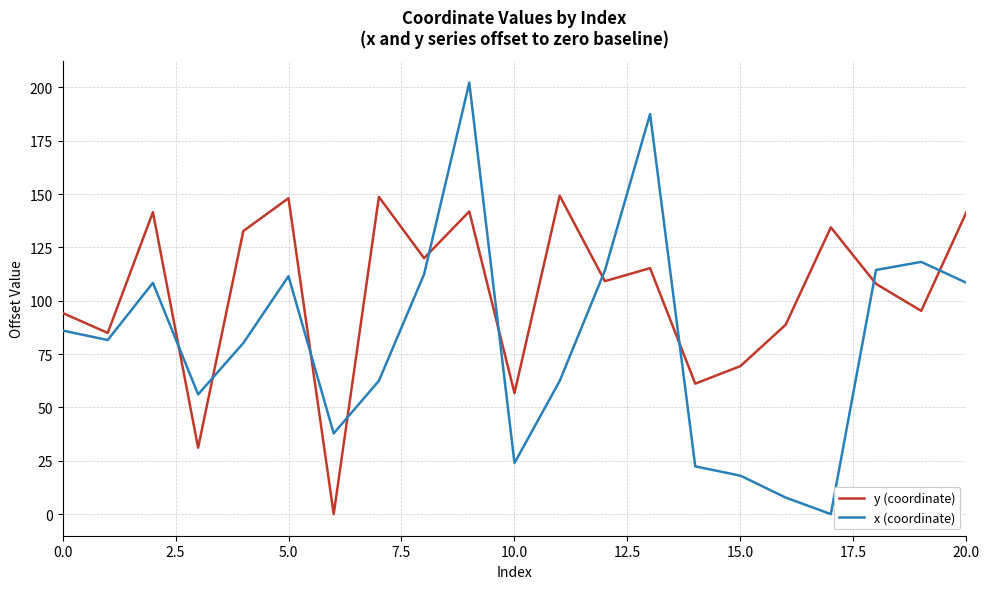

What is the difference between the maximum and minimum values in the y (coordinate) series?

149.2